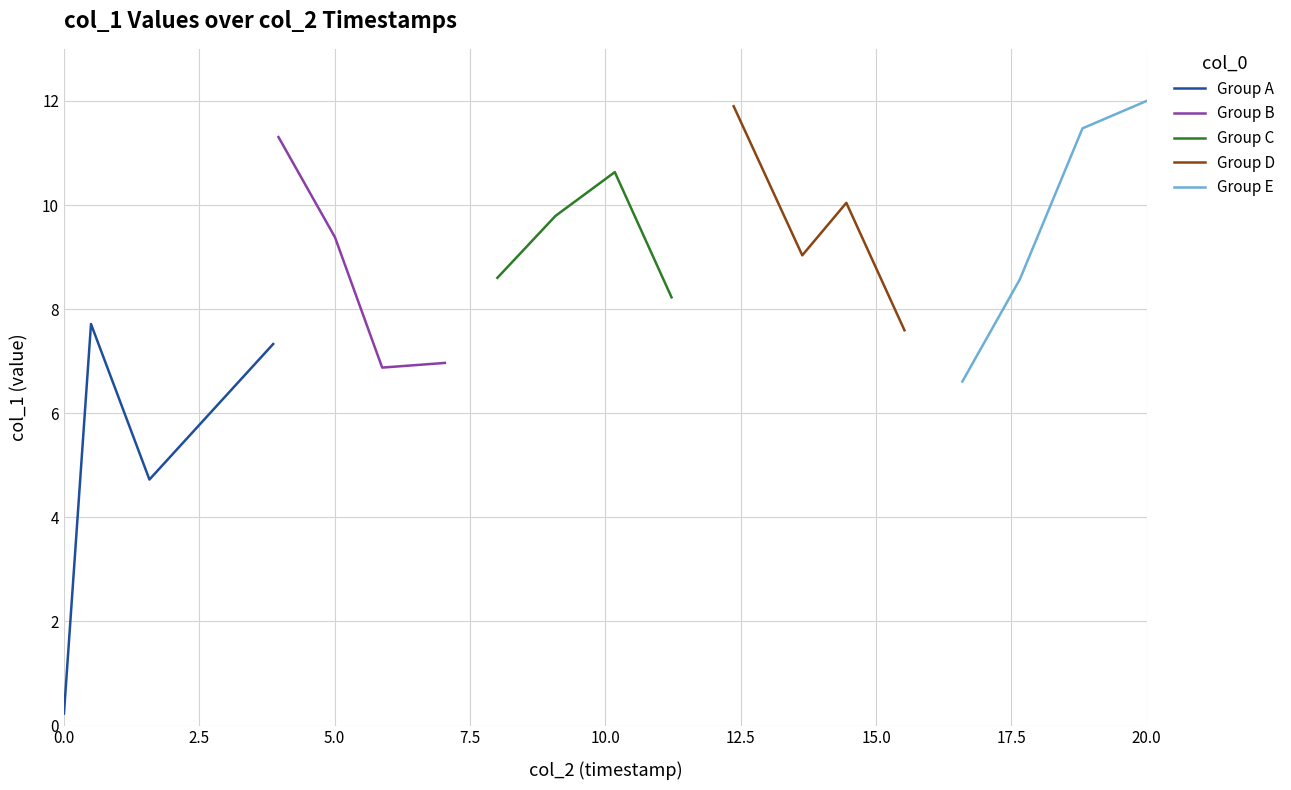

True or false: Group A has more than 2 interior local peaks.

False